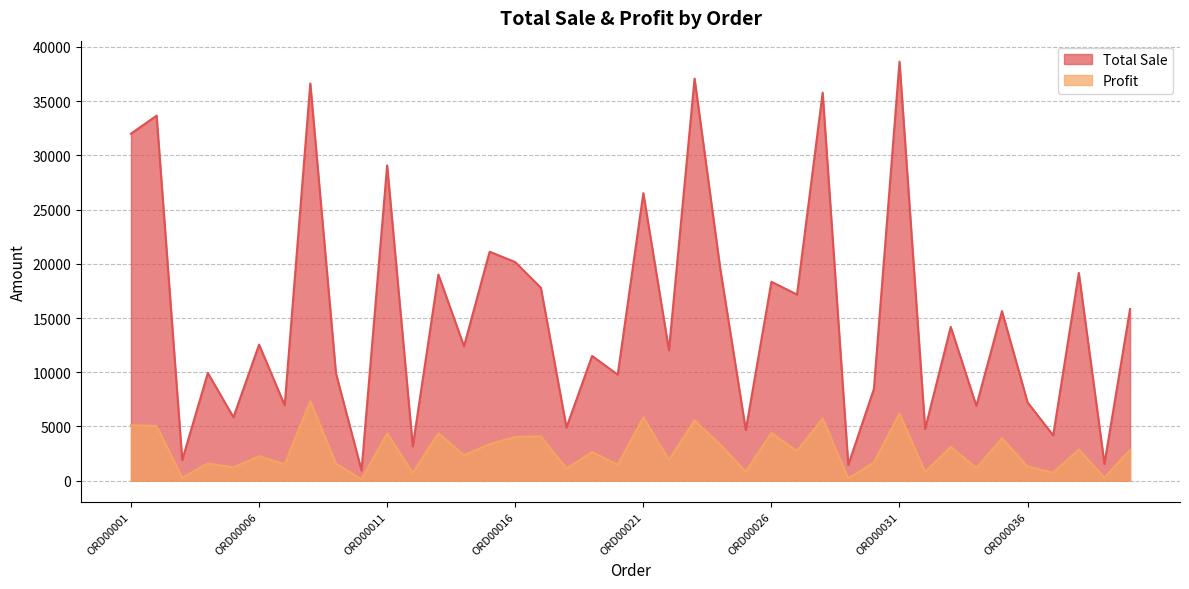

At which category is the sum across all series the highest?

ORD00031